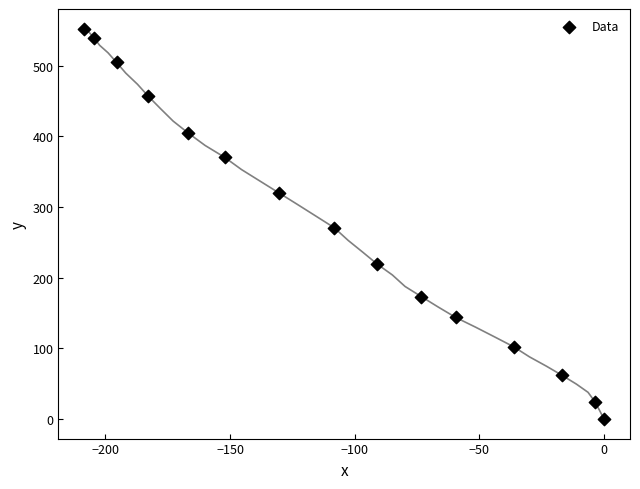

What is the range of Y values (max minus min)?

552.5